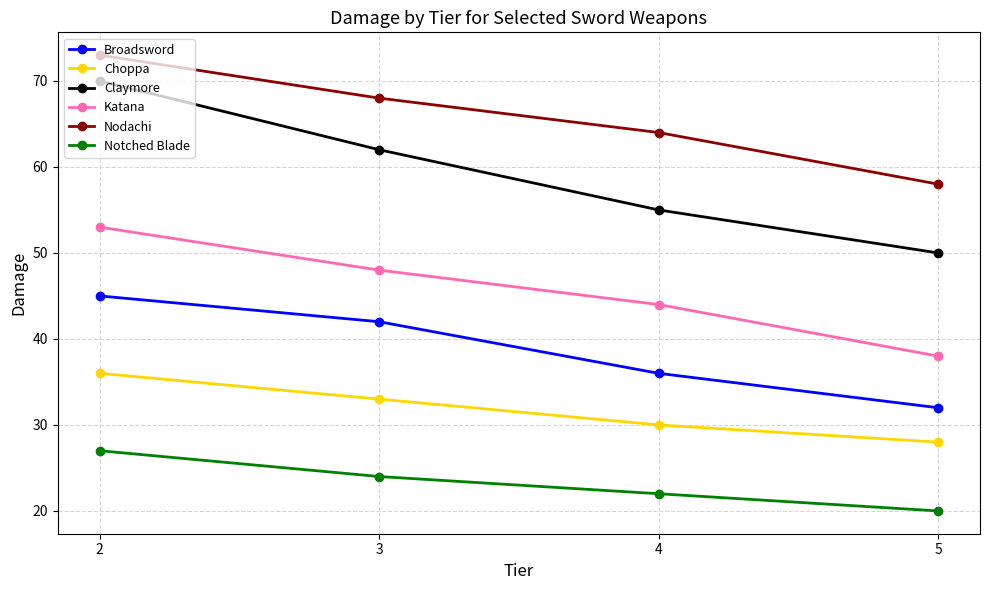

What is the total value across all series at 2?

304